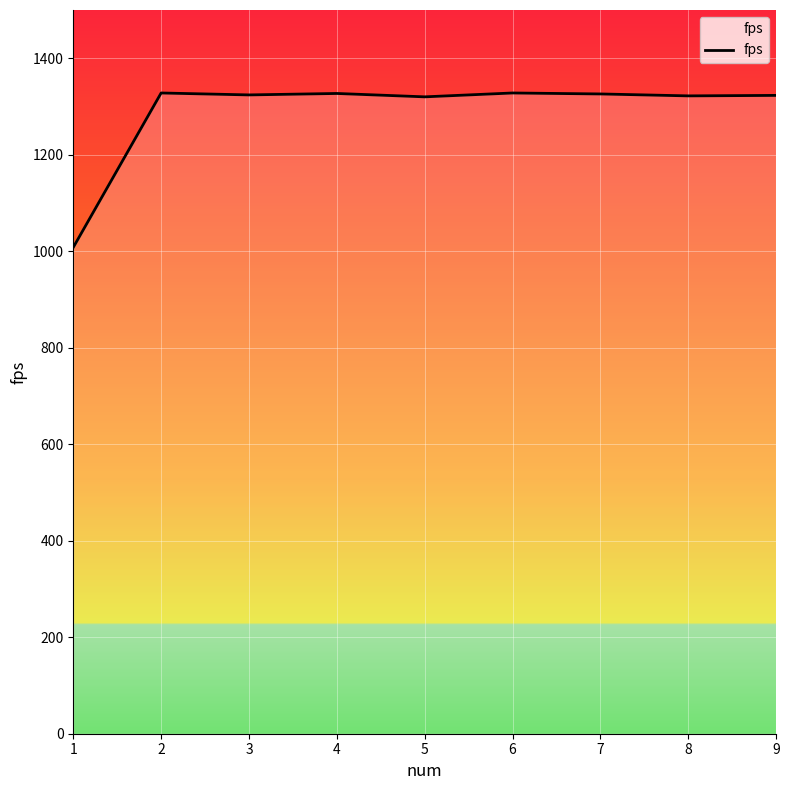

What is the approximate value at 8, to the nearest 50?

1300